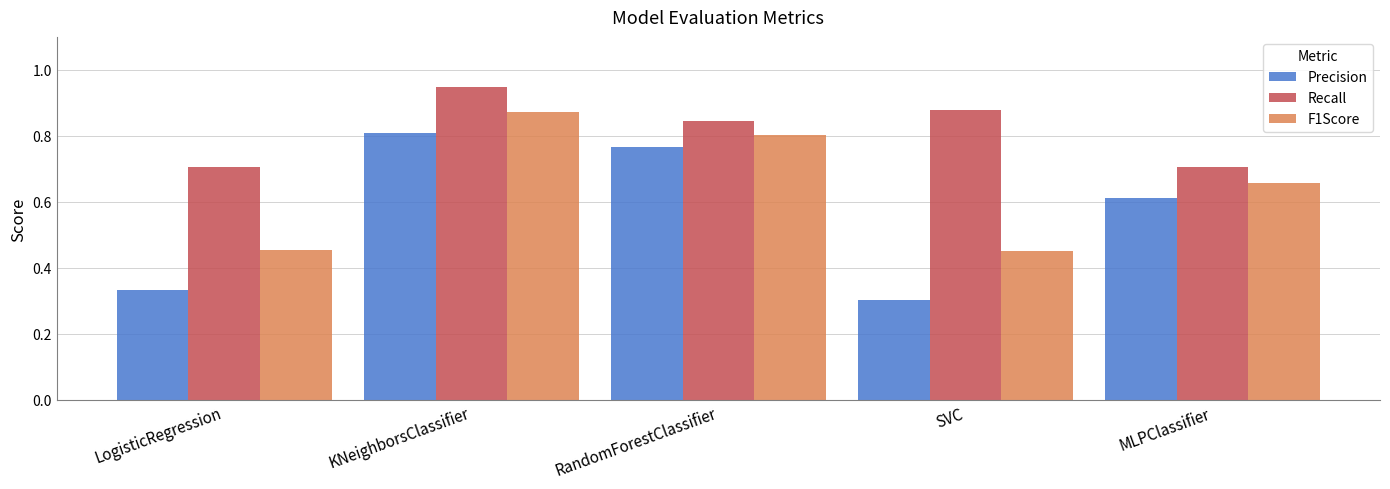

What is the difference between the maximum and minimum values in the Recall series?

0.2